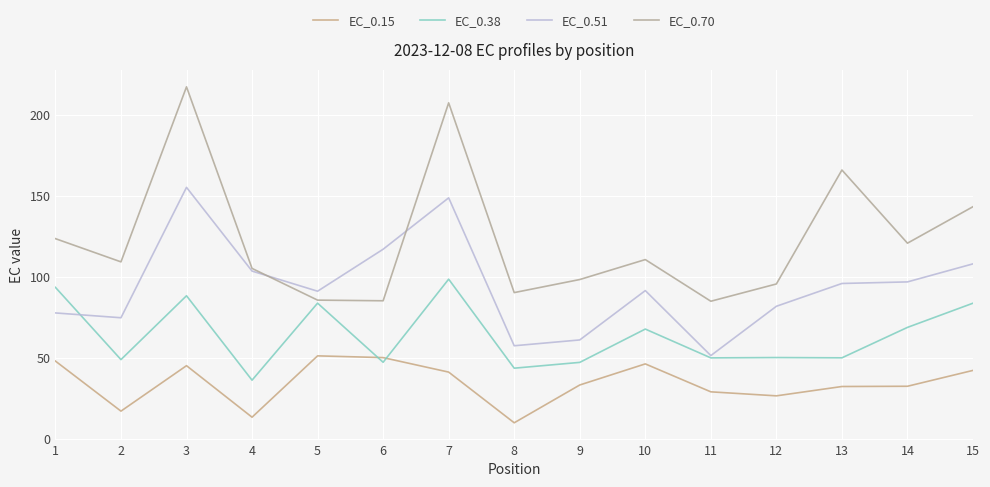

What is the value of the EC_0.70 point at the 7th from the left?

207.5